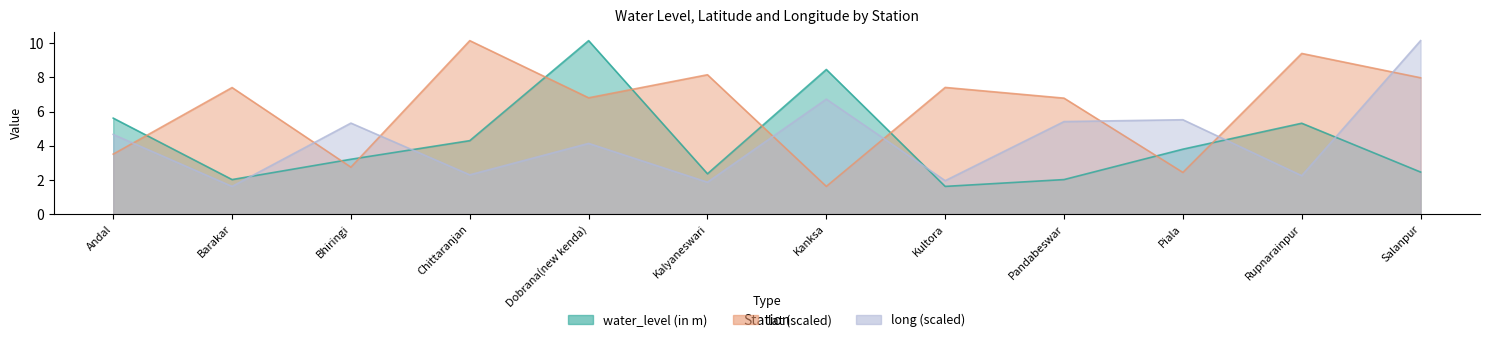

Reading left to right, list all the values displayed in this chart.

water_level (in m): 5.6	2.0	3.2	4.3	10.2	2.4	8.5	1.6	2.0	3.8	5.3	2.5
lat: 3.5	7.4	2.7	10.2	6.8	8.2	1.6	7.4	6.8	2.4	9.4	8.0
long: 4.7	1.6	5.3	2.3	4.1	1.9	6.7	2.0	5.4	5.5	2.2	10.2